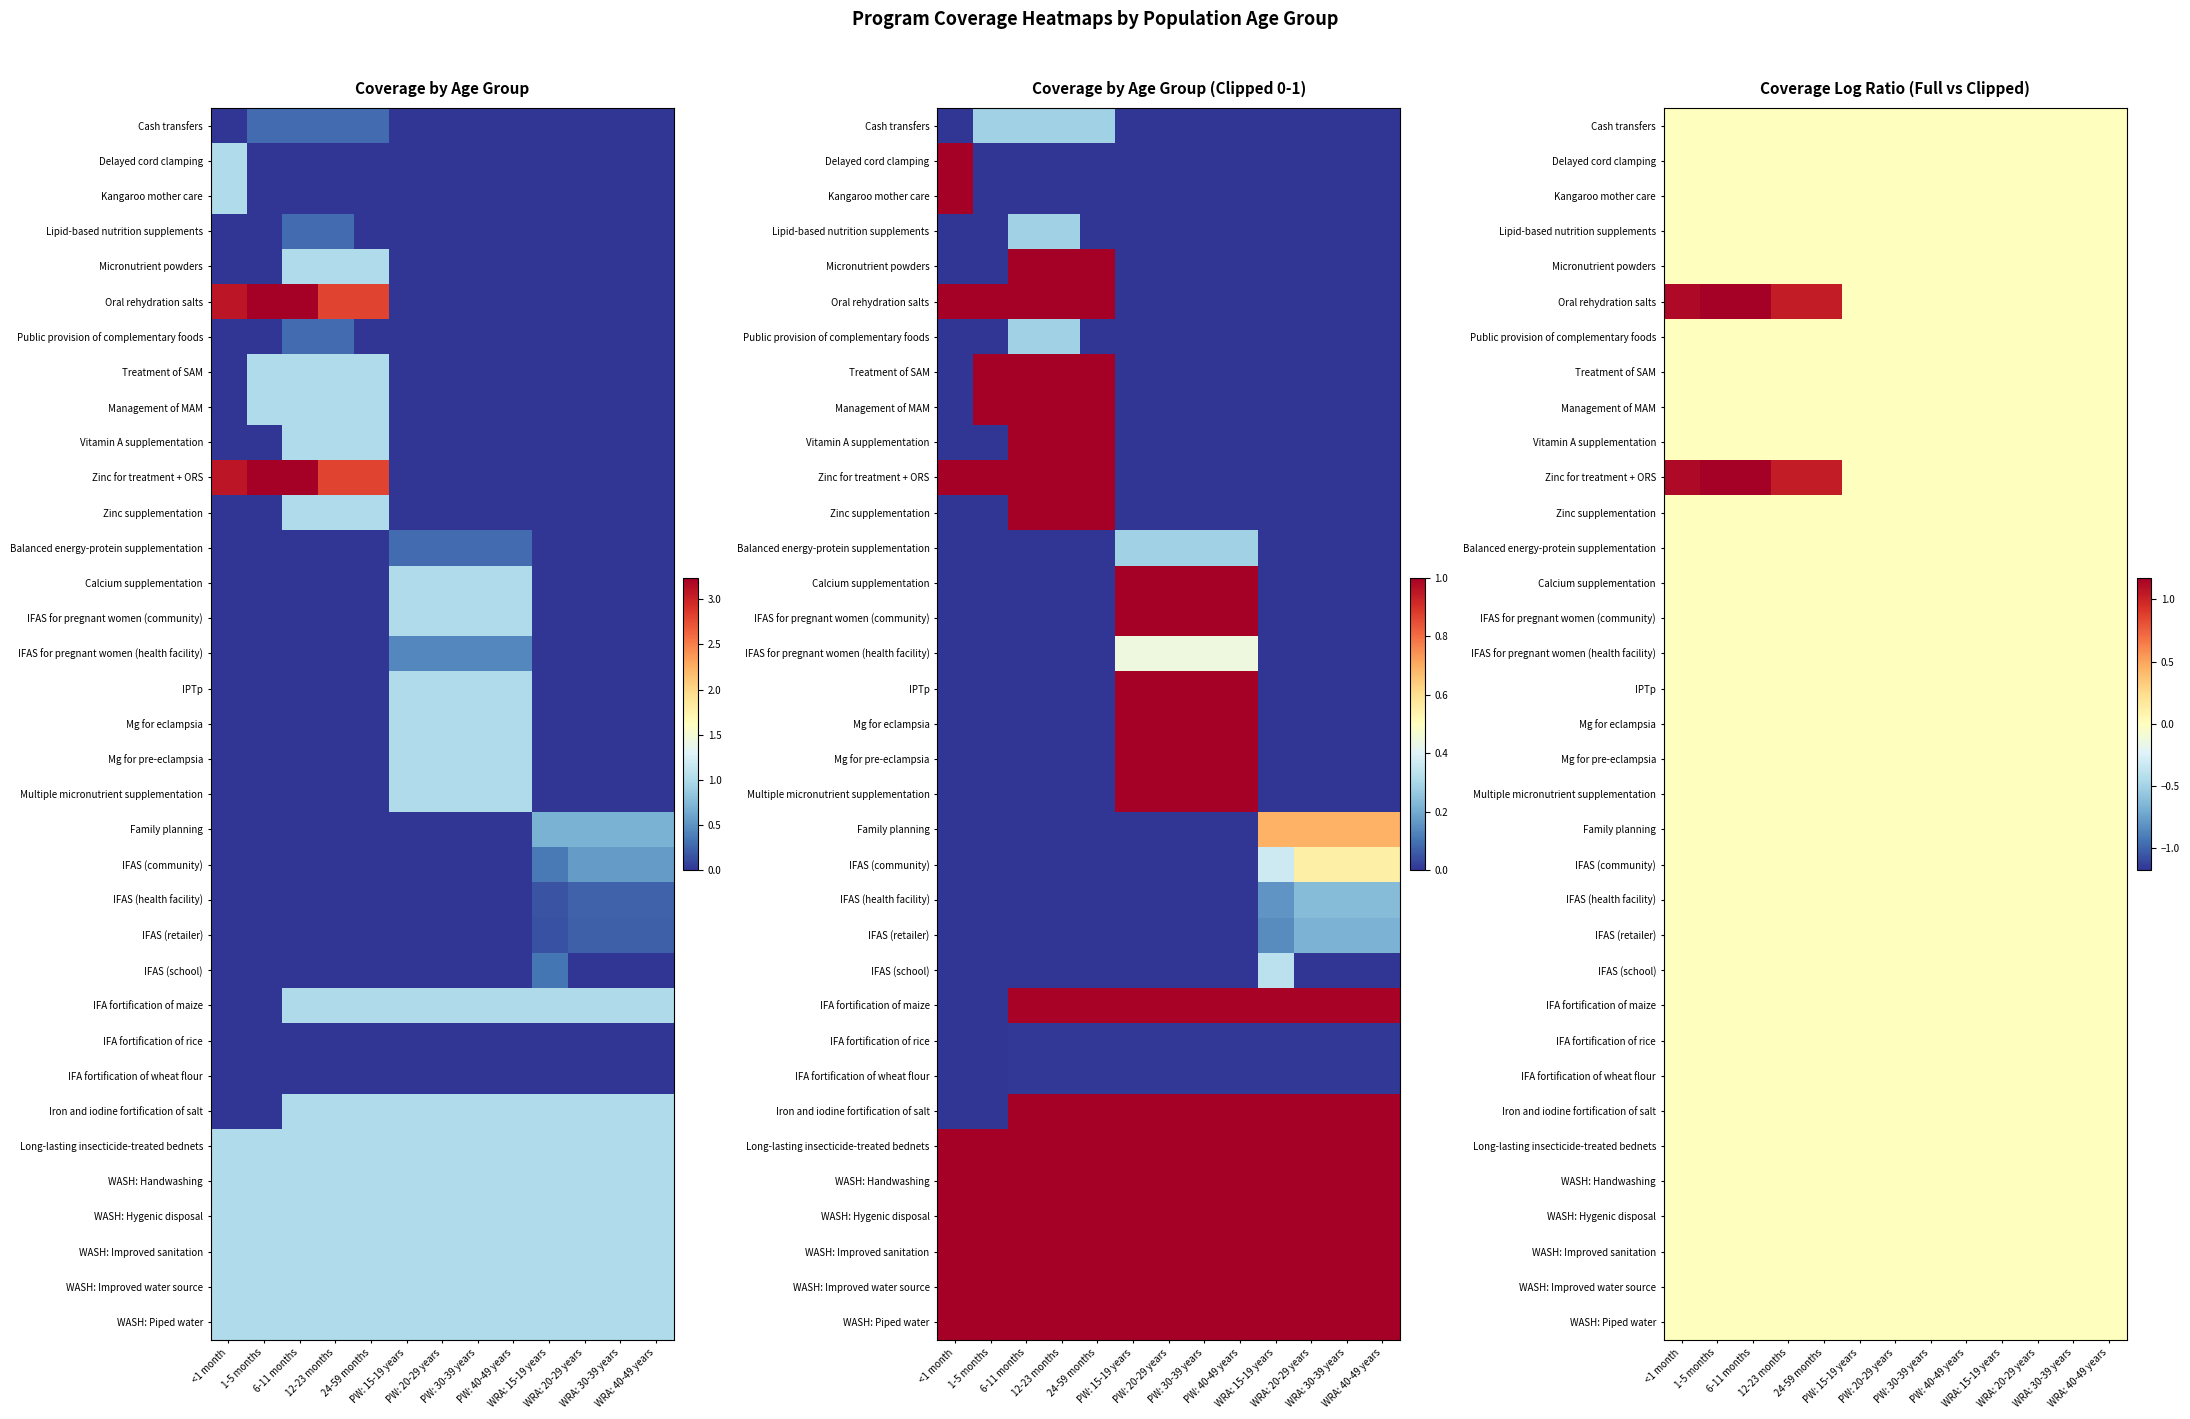

At which category does the chart reach its peak across all series?

1-5 months